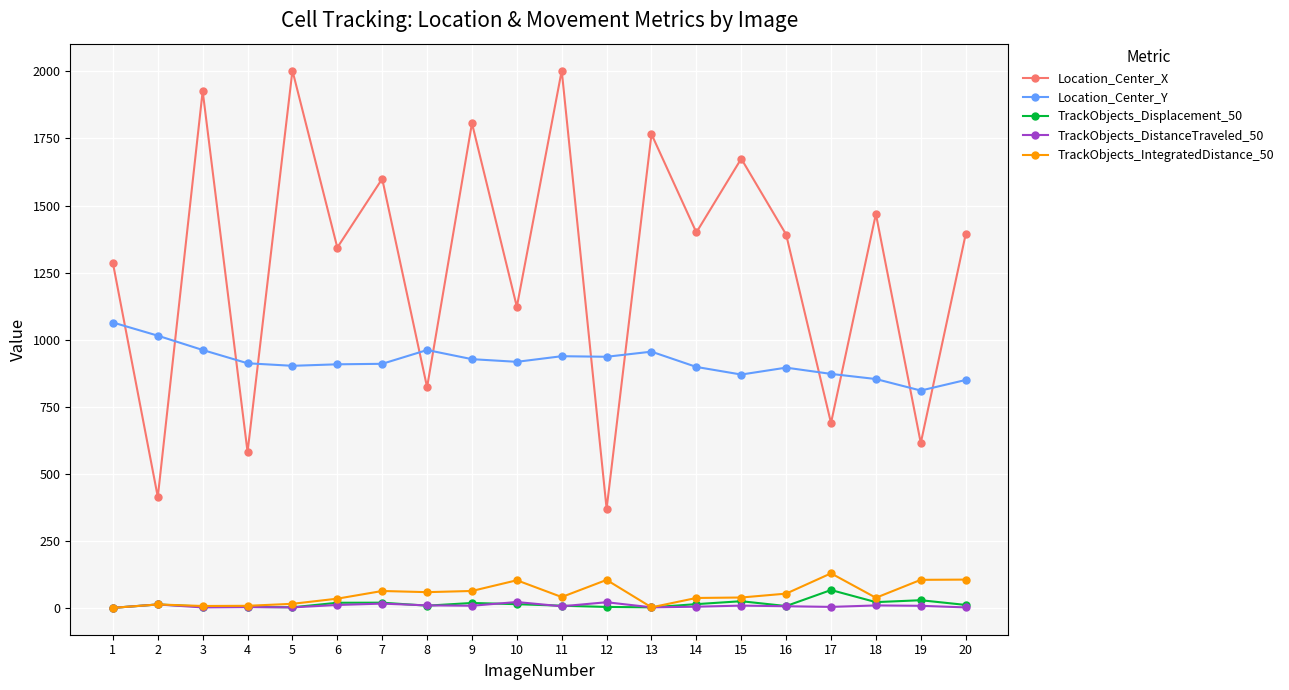

Which series has the largest range (max minus min)?

Location_Center_X